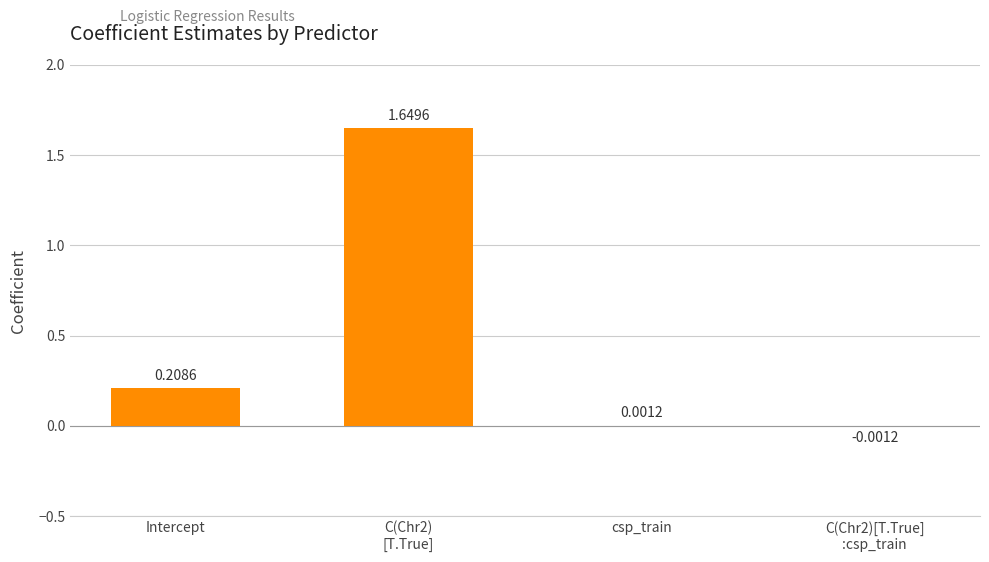

At which label does the data first exceed 0?

Intercept